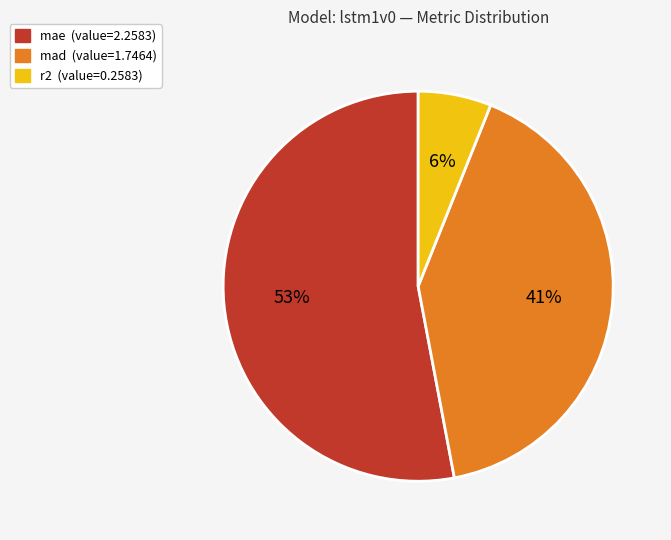

Rank the categories by value from lowest to highest.

r2, mad, mae